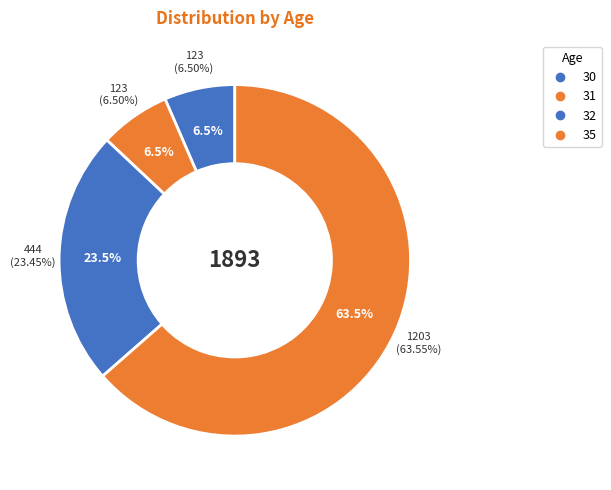

How many segments does this pie chart have?

4